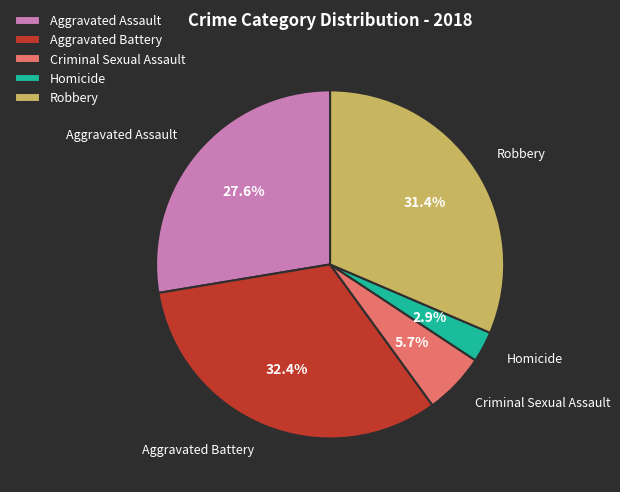

To the nearest percent, what is the difference between the largest and smallest slice percentages?

30%